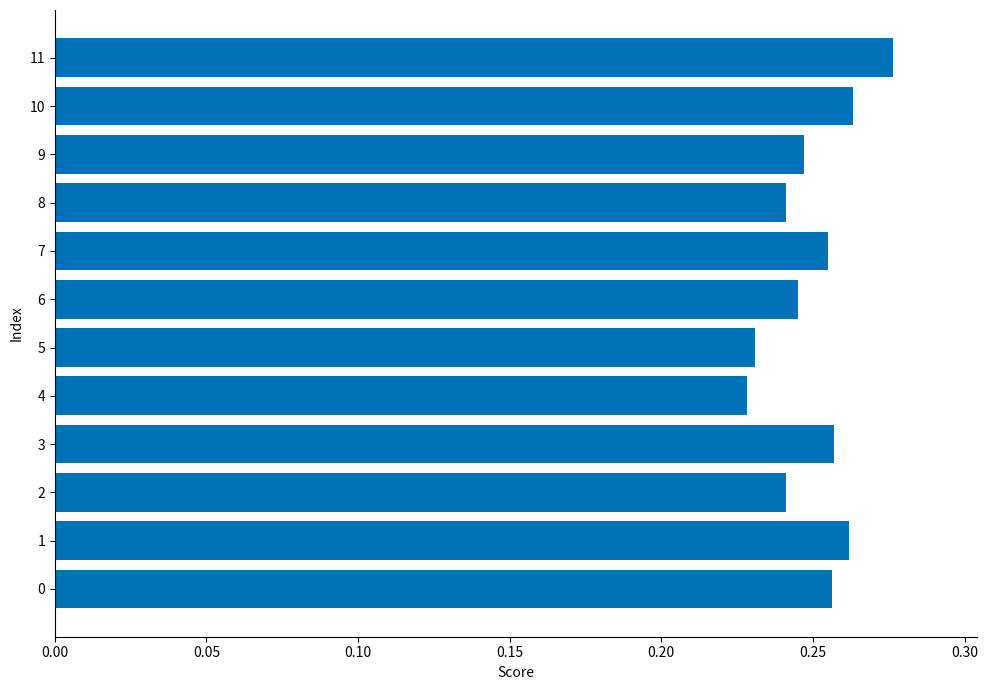

The chart shows a value of 0.1 at 5. True or false?

False